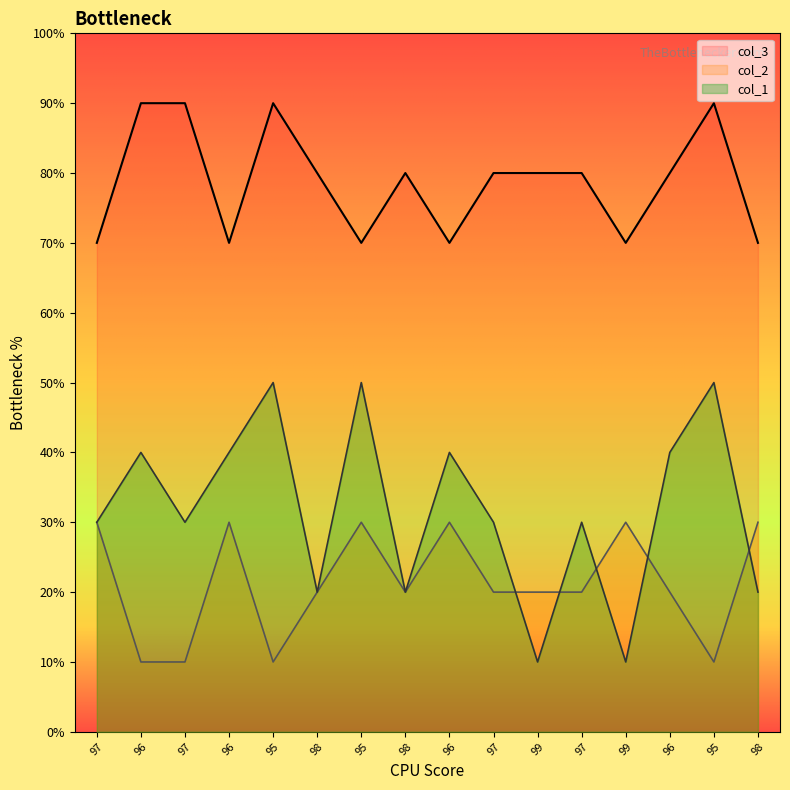

What are all the series names shown in the legend?

col_3, col_2, col_1